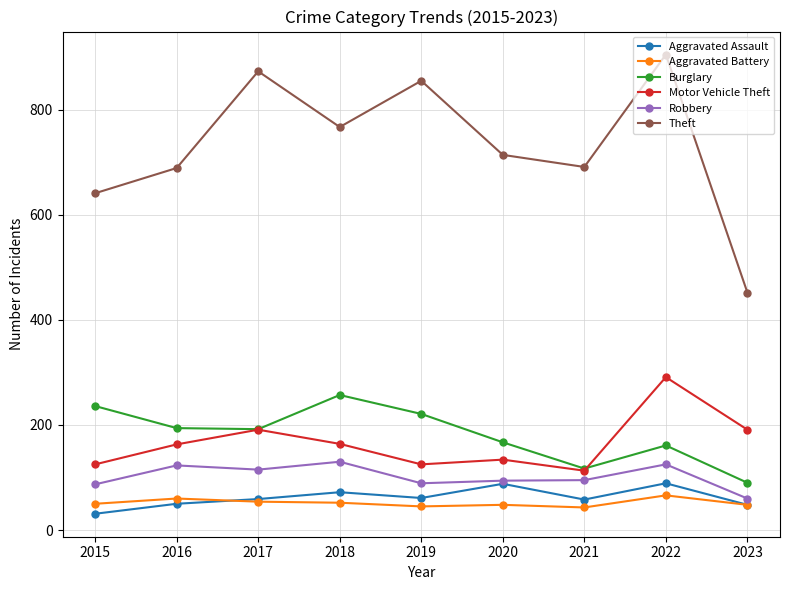

Is it true that Motor Vehicle Theft equals 197 at 2019?

False